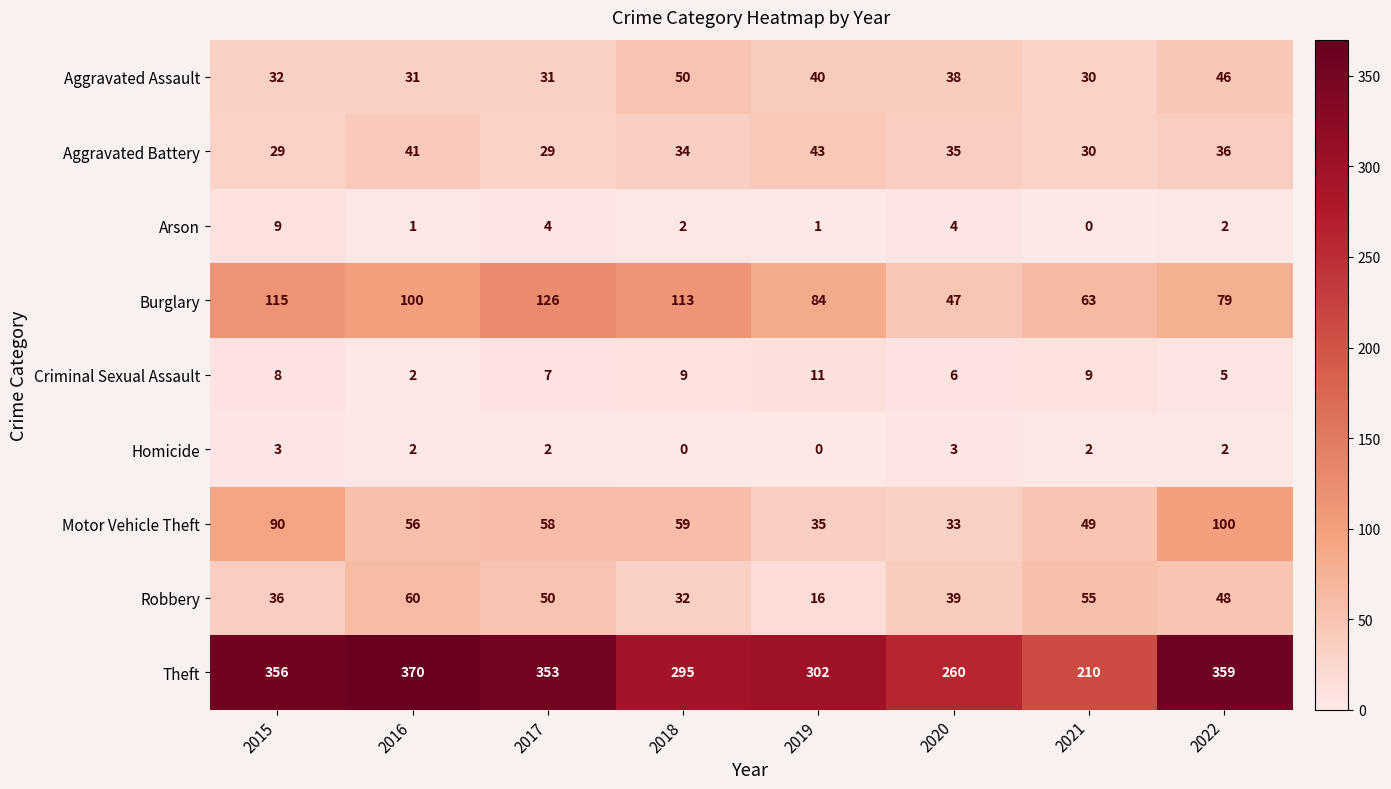

List the series in order of their peak value, lowest first.

Homicide, Arson, Criminal Sexual Assault, Aggravated Battery, Aggravated Assault, Robbery, Motor Vehicle Theft, Burglary, Theft